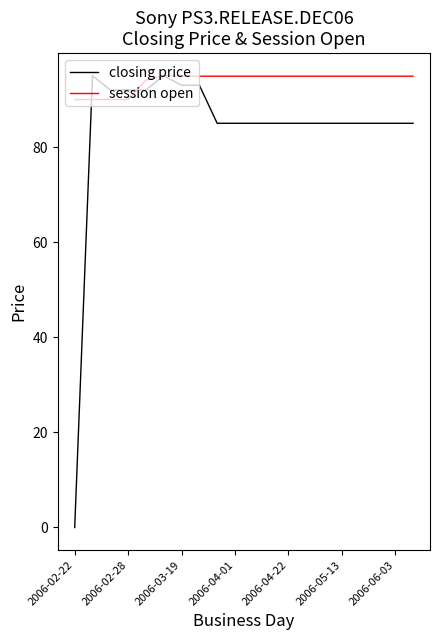

Rank the series by their average value, from lowest to highest.

closing price, session open